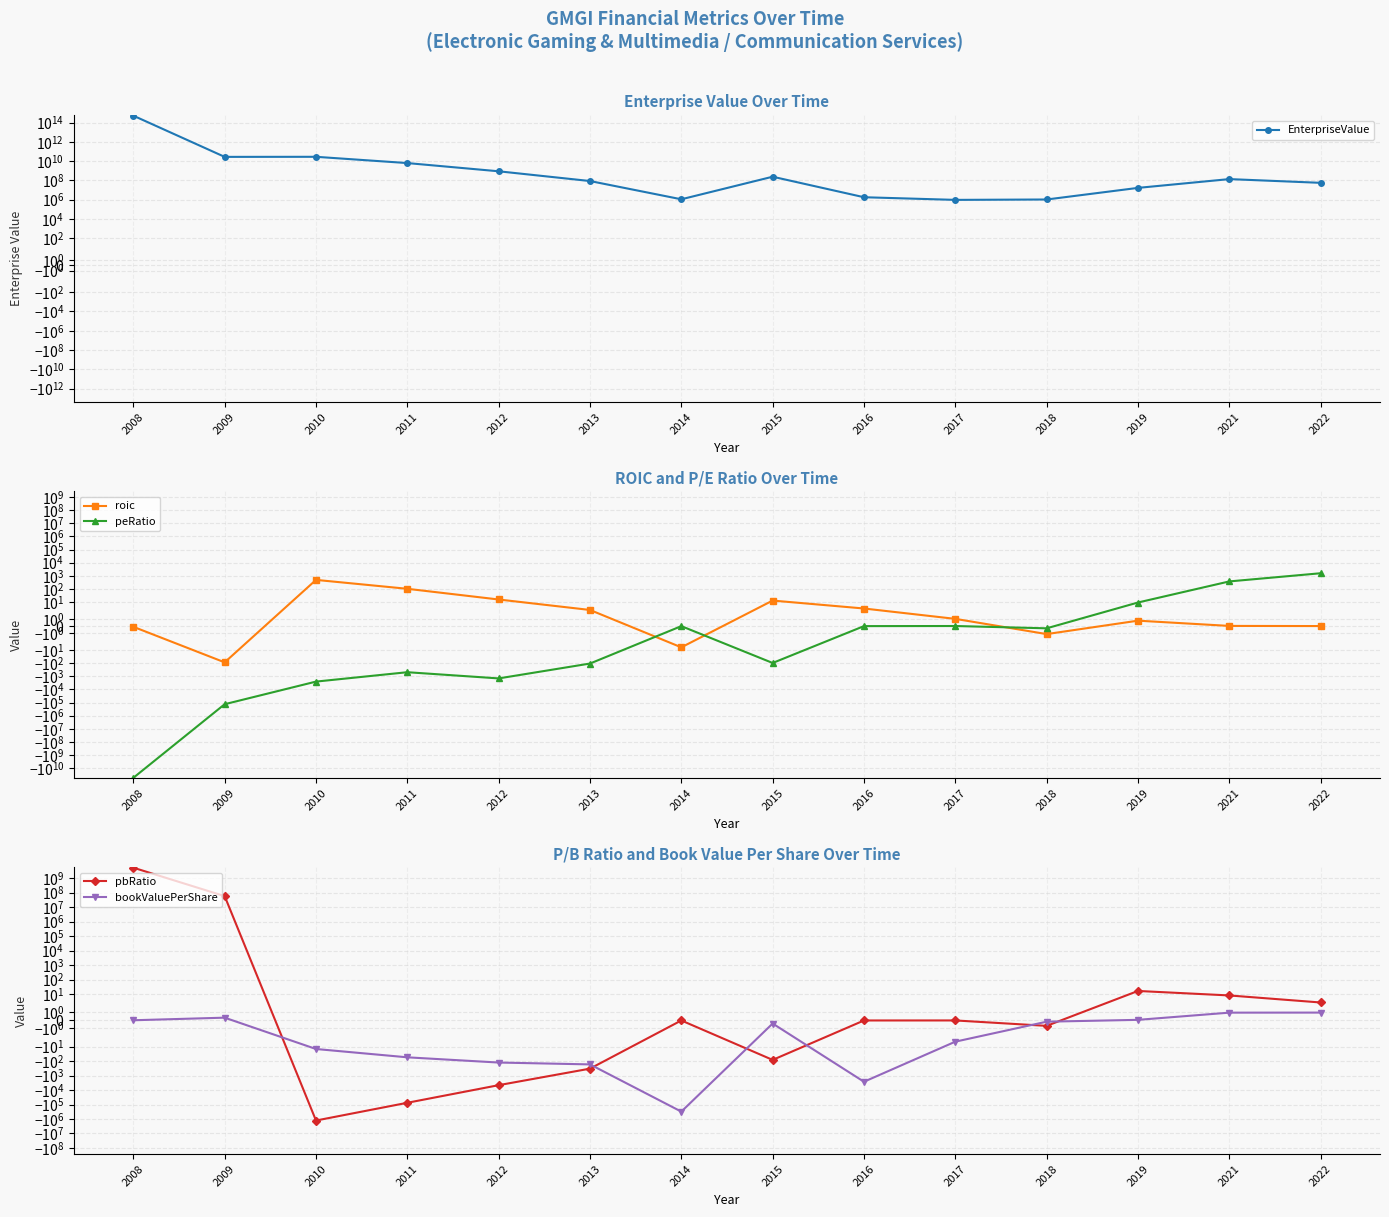

What is the value of the EnterpriseValue point at the 8th from the left?

238933934.0